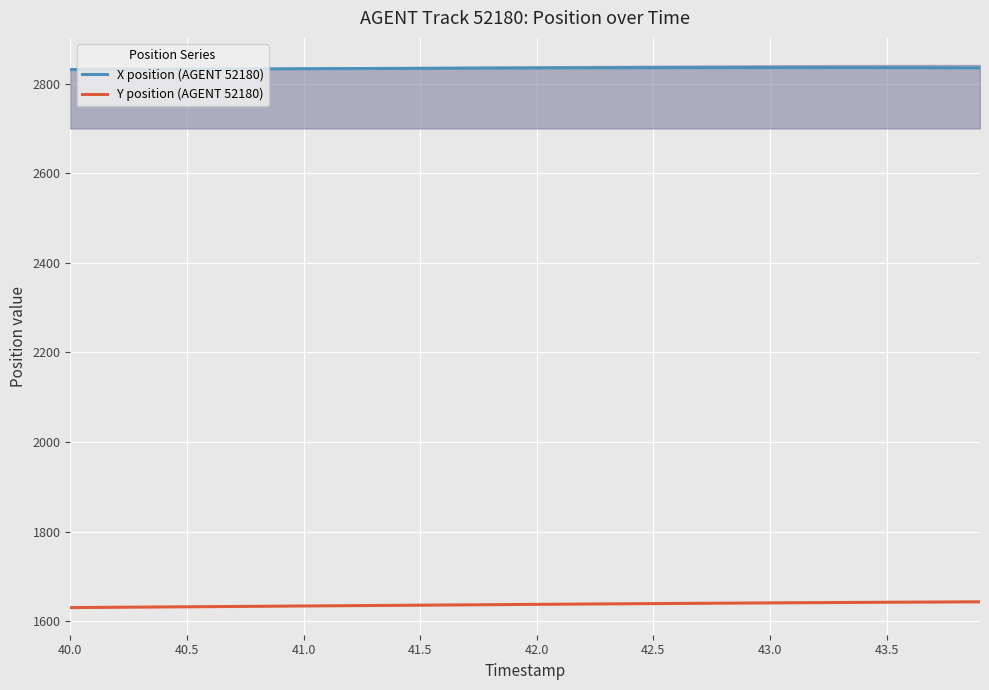

Rank the series by their maximum value, from highest to lowest.

X position (AGENT 52180), Y position (AGENT 52180)